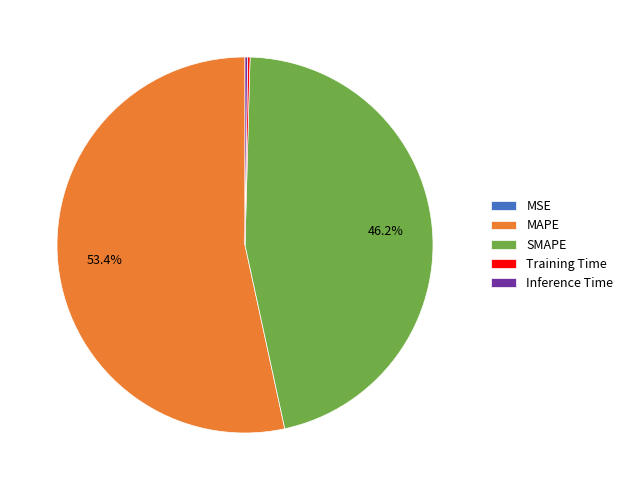

To the nearest percent, what portion does SMAPE represent?

46%